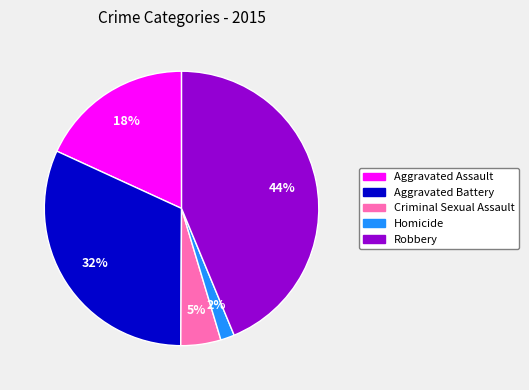

Rank the categories by value from lowest to highest.

Homicide, Criminal Sexual Assault, Aggravated Assault, Aggravated Battery, Robbery